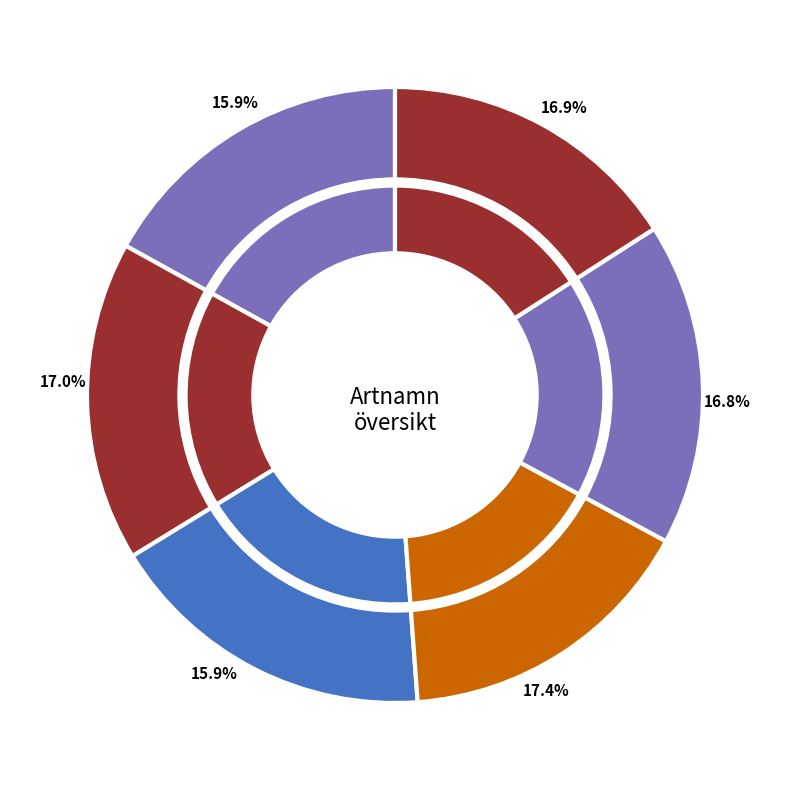

What is the total percentage of Grangråticka and Persiljespindling?

32.9%